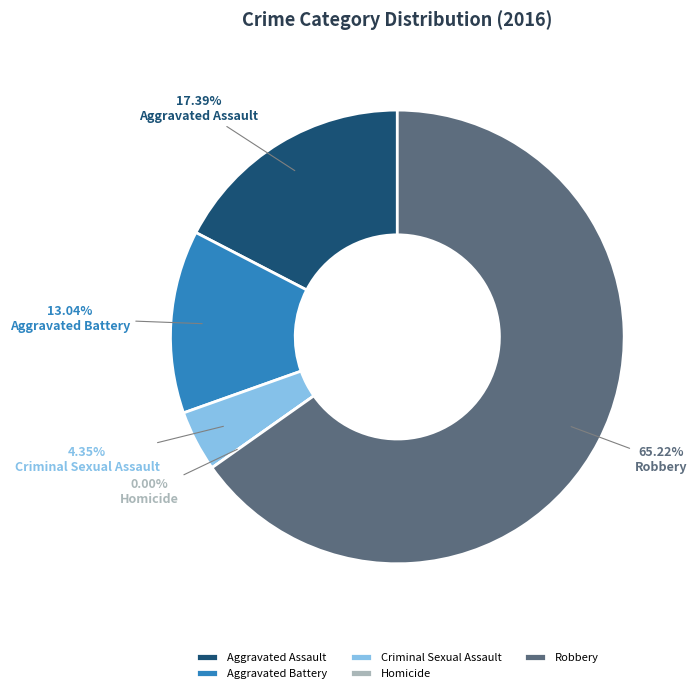

True or false: Homicide accounts for 12% of the total.

False